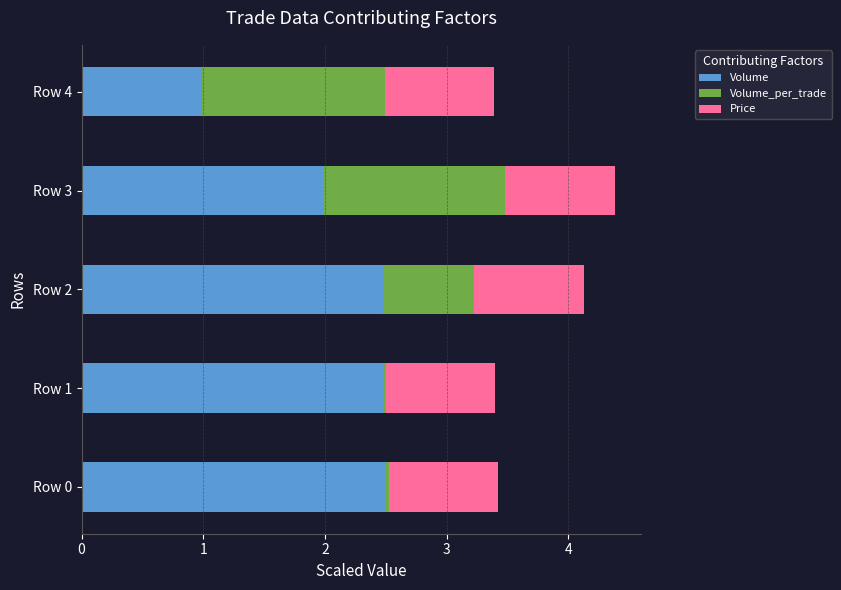

True or false: Volume has a value of 3.5 at Row 3.

False